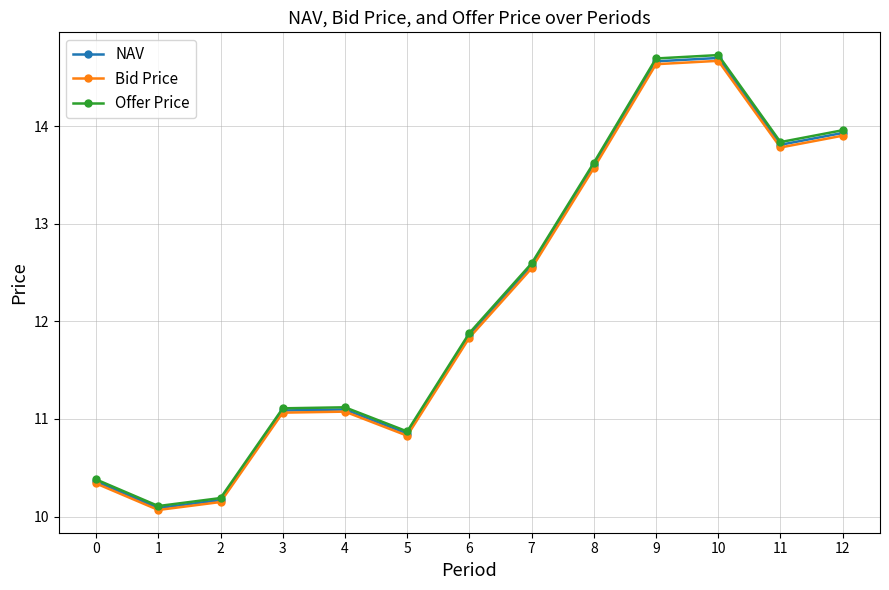

Reading left to right, transcribe all the data shown in this chart.

NAV: 10.4	10.1	10.2	11.1	11.1	10.9	11.9	12.6	13.6	14.7	14.7	13.8	13.9
Bid Price: 10.3	10.1	10.1	11.1	11.1	10.8	11.8	12.5	13.6	14.6	14.7	13.8	13.9
Offer Price: 10.4	10.1	10.2	11.1	11.1	10.9	11.9	12.6	13.6	14.7	14.7	13.8	14.0